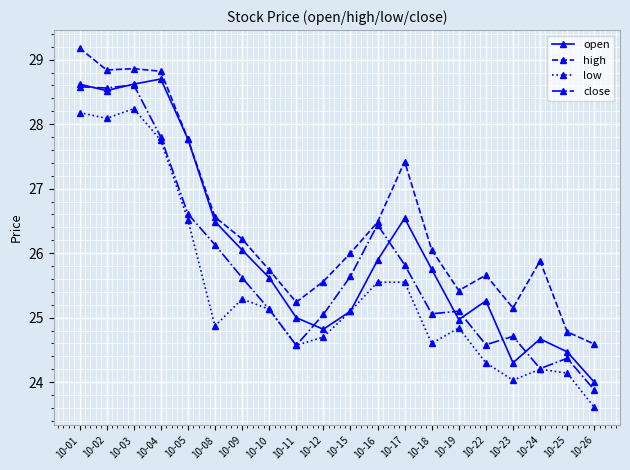

What is the value of the close point at the 8th from the left?

25.1